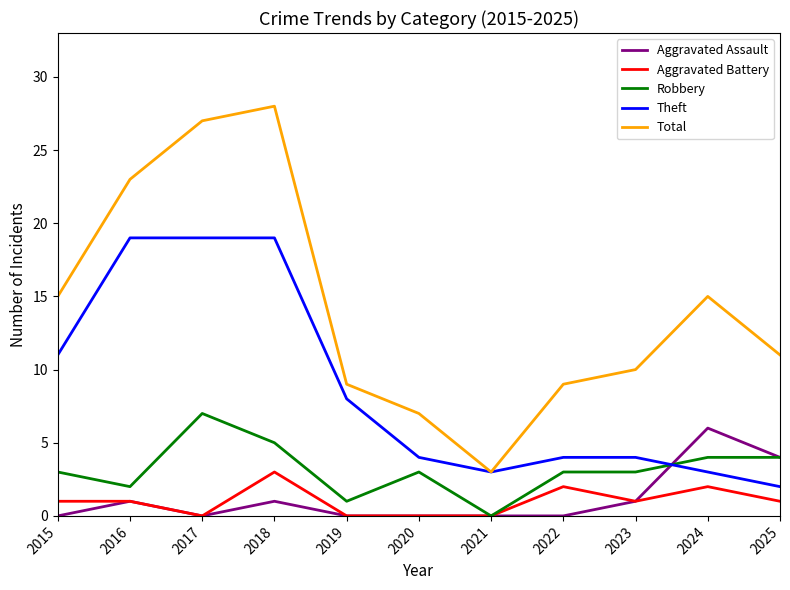

What is the difference between the maximum and minimum values in the Theft series?

17